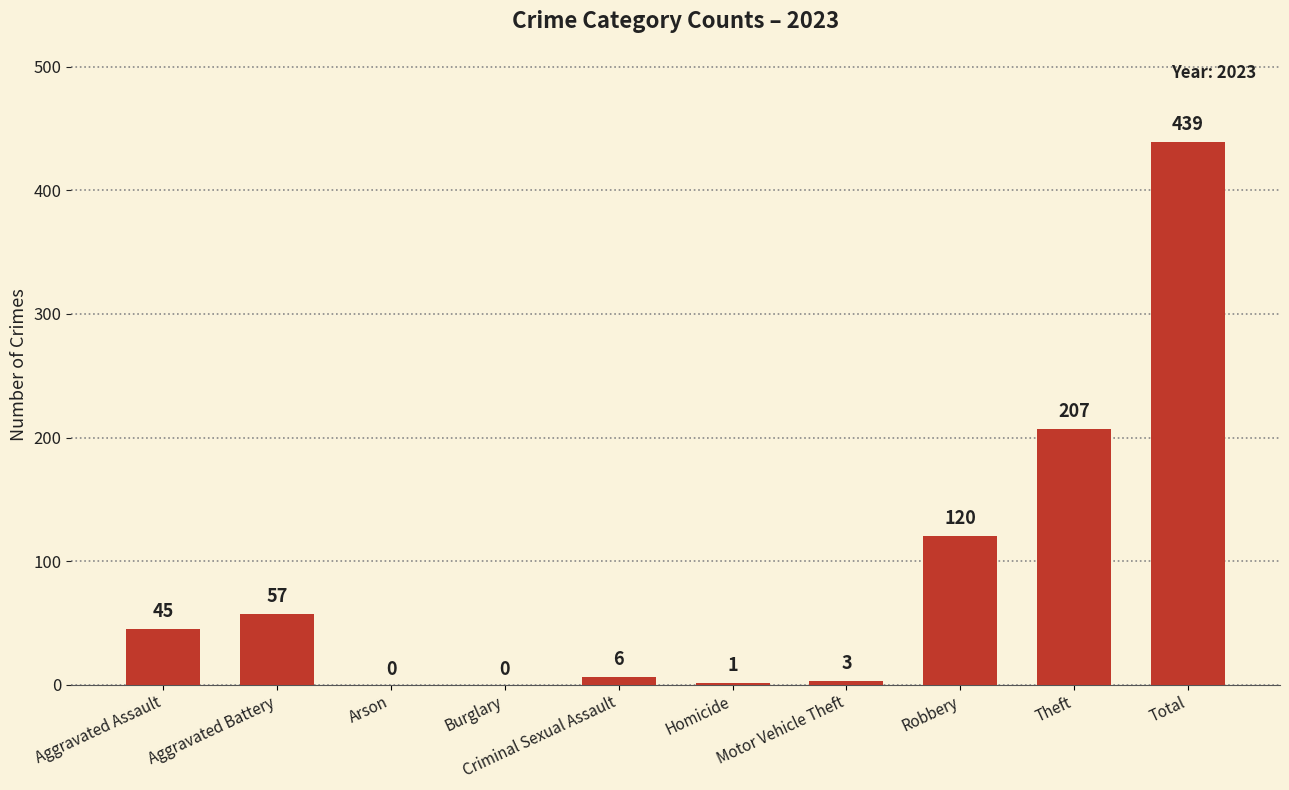

What is the change in value from Aggravated Battery to Arson?

-57